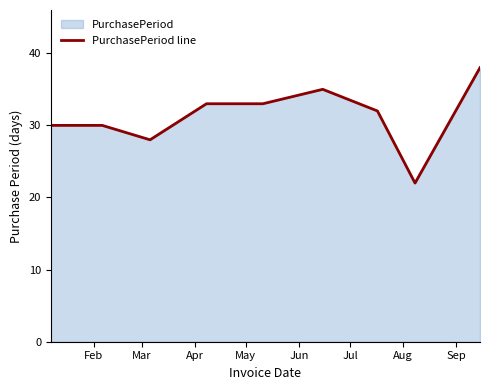

How many values exceed 32?

4